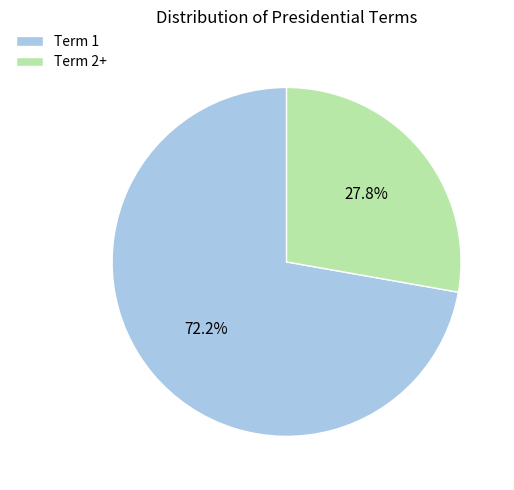

Is there a majority slice in this chart?

Yes